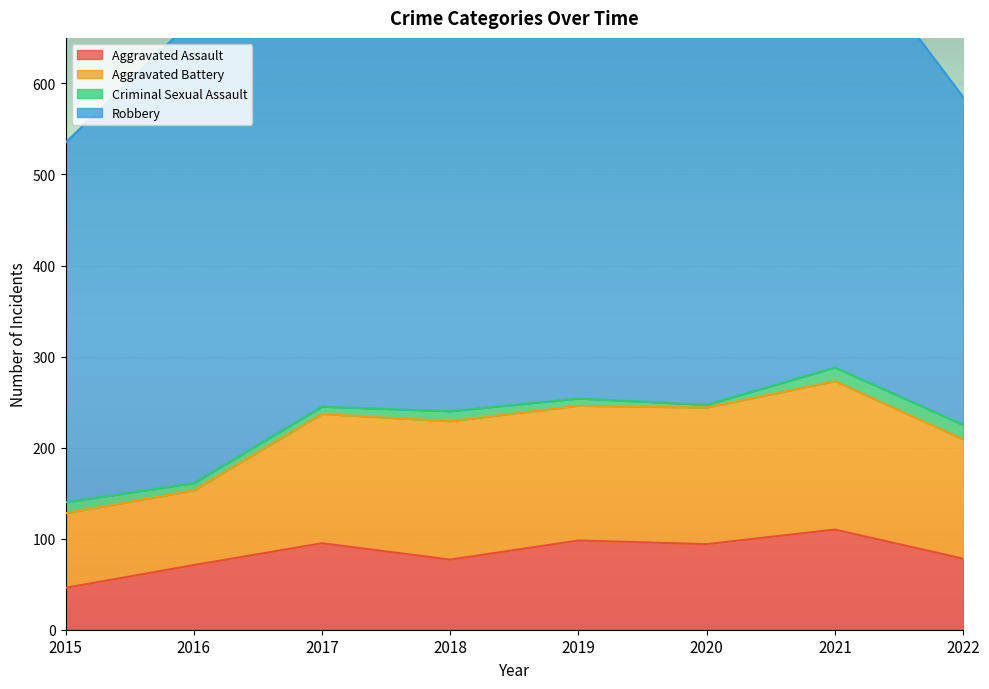

Is it true that Aggravated Assault equals 110 at 2021?

True